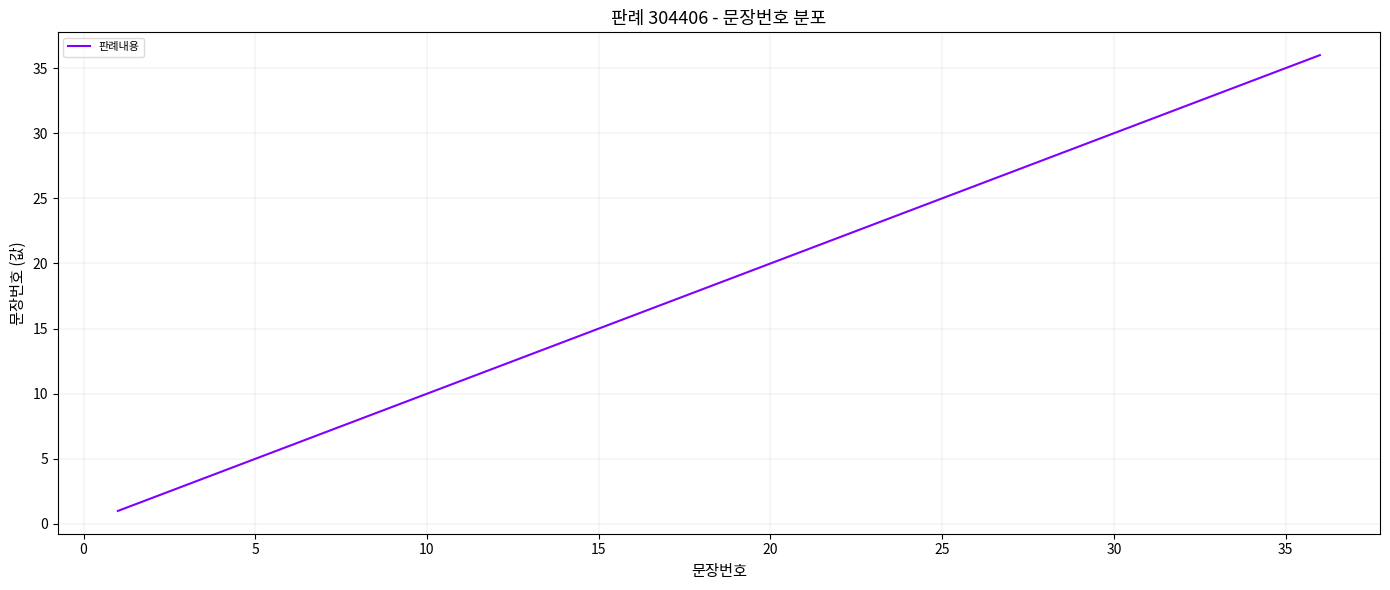

What is the difference between the maximum and minimum values?

35